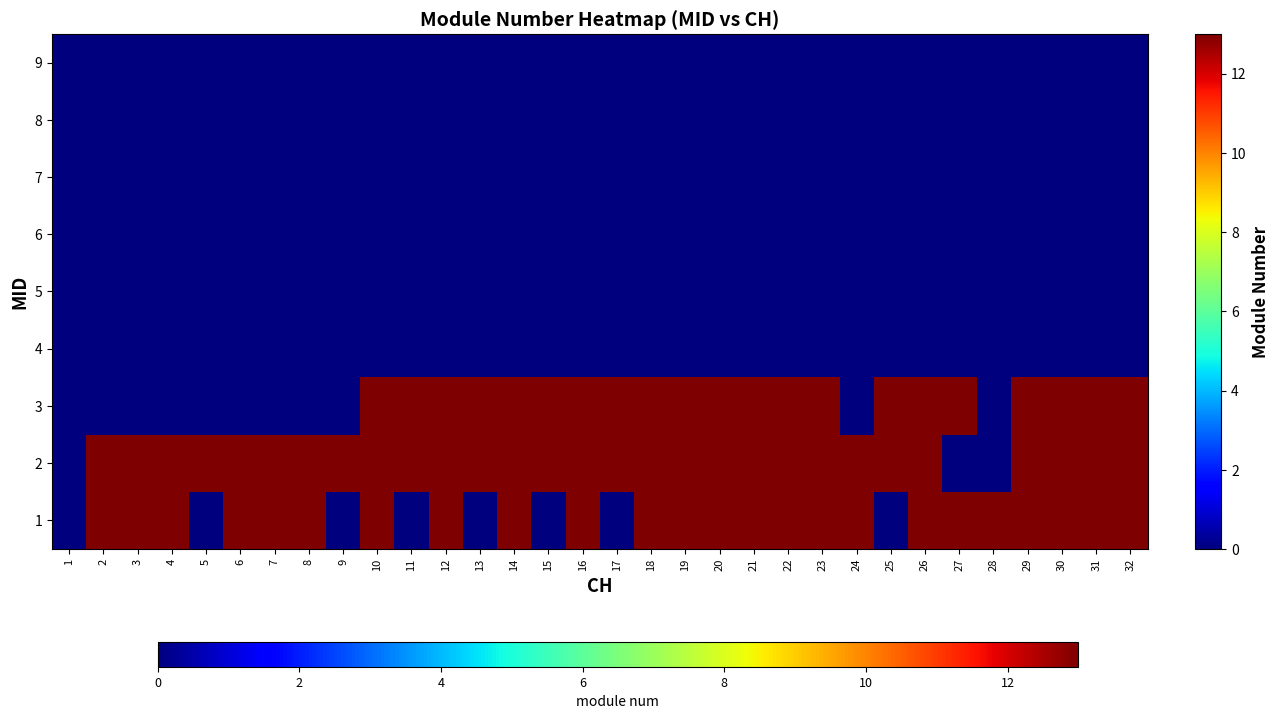

Rank the series by their maximum value, from lowest to highest.

4, 5, 6, 7, 8, 9, 1, 2, 3